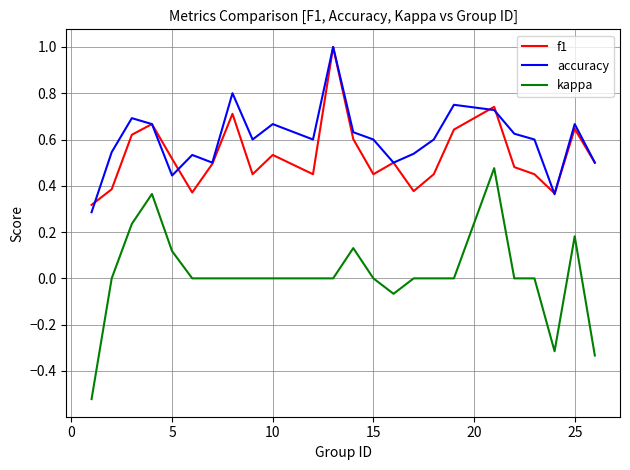

True or false: accuracy and kappa cross at least once.

False